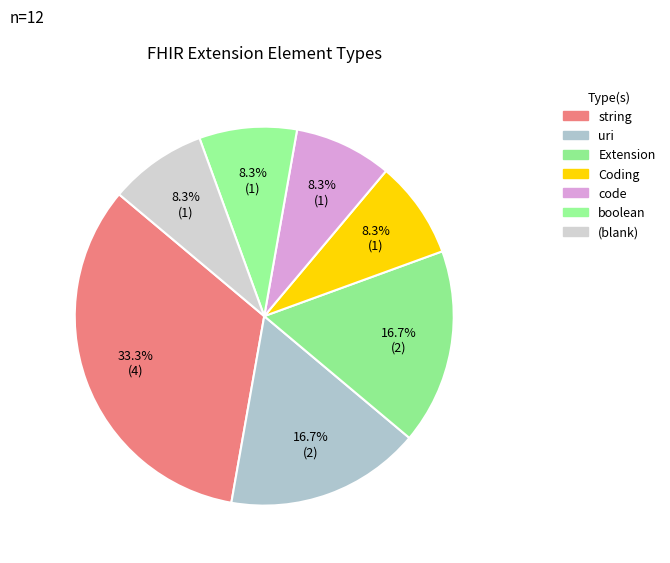

How many slices are in this pie chart?

7